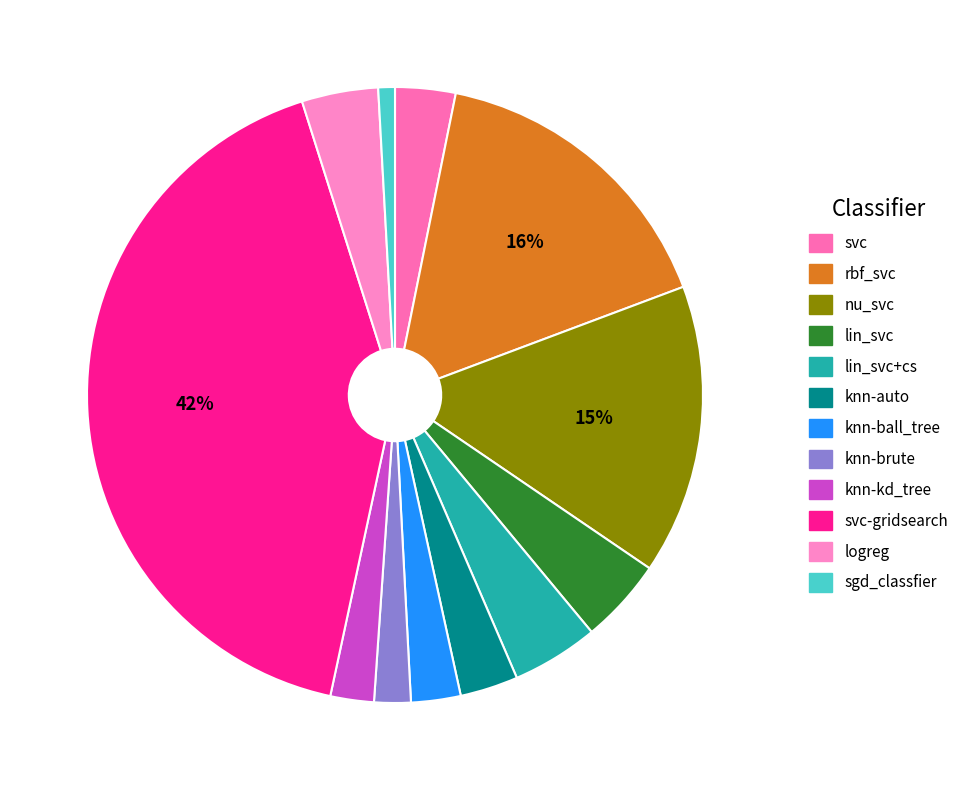

Rank the categories by value from lowest to highest.

sgd_classfier, knn-brute, knn-kd_tree, knn-ball_tree, knn-auto, svc, logreg, lin_svc, lin_svc+cs, nu_svc, rbf_svc, svc-gridsearch